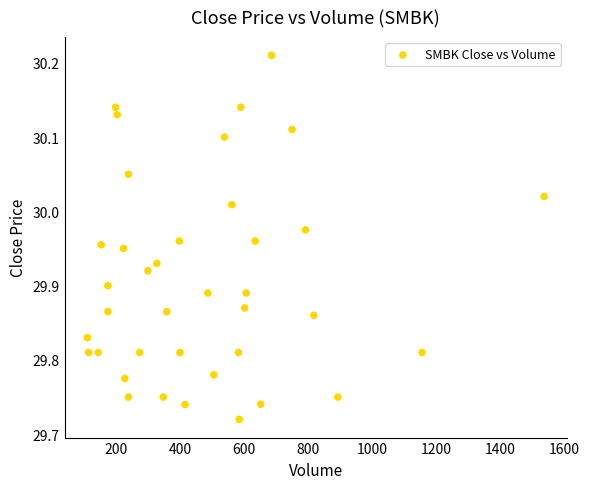

What is the range of X values (max minus min)?

1426.0